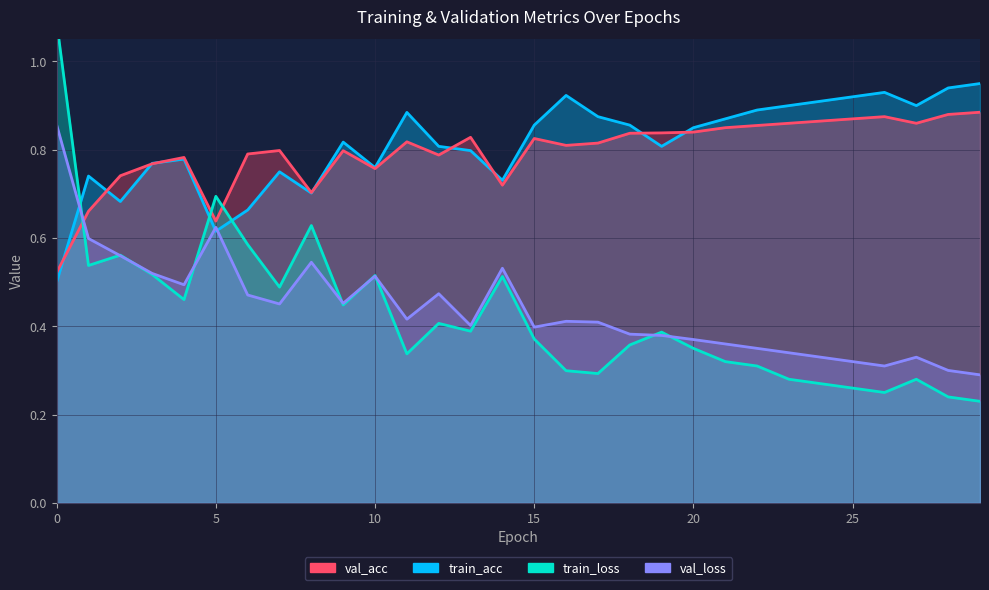

What are all the series names shown in the legend?

train_loss, val_loss, train_acc, val_acc